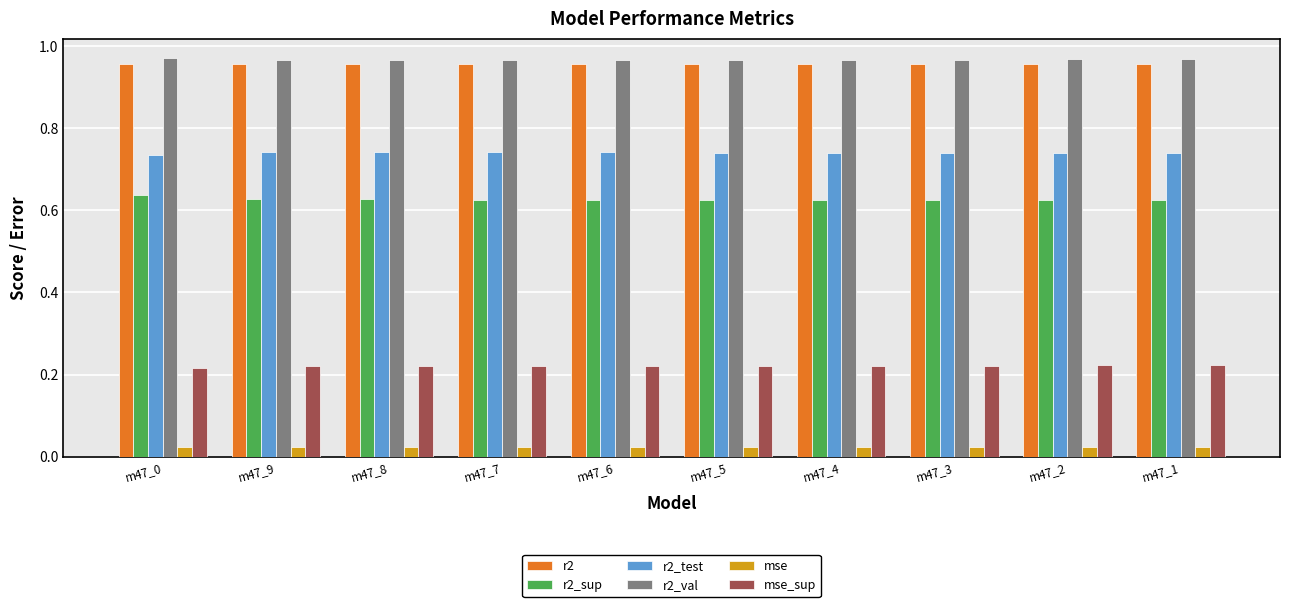

At how many categories does at least one series exceed 0?

10